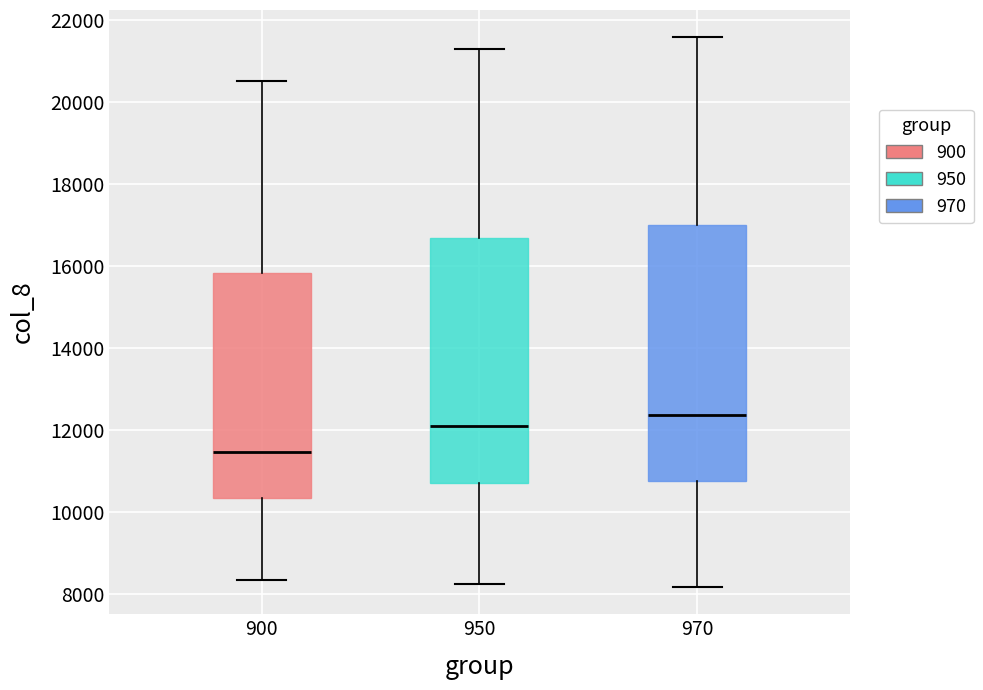

Which box is the tallest, from its lower edge to its upper edge?

970